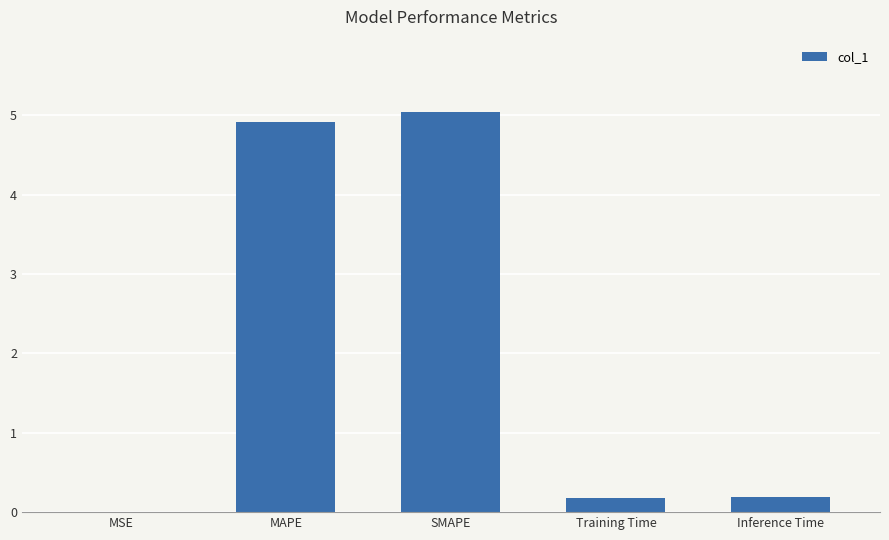

What is the change in value from SMAPE to Inference Time?

-4.9